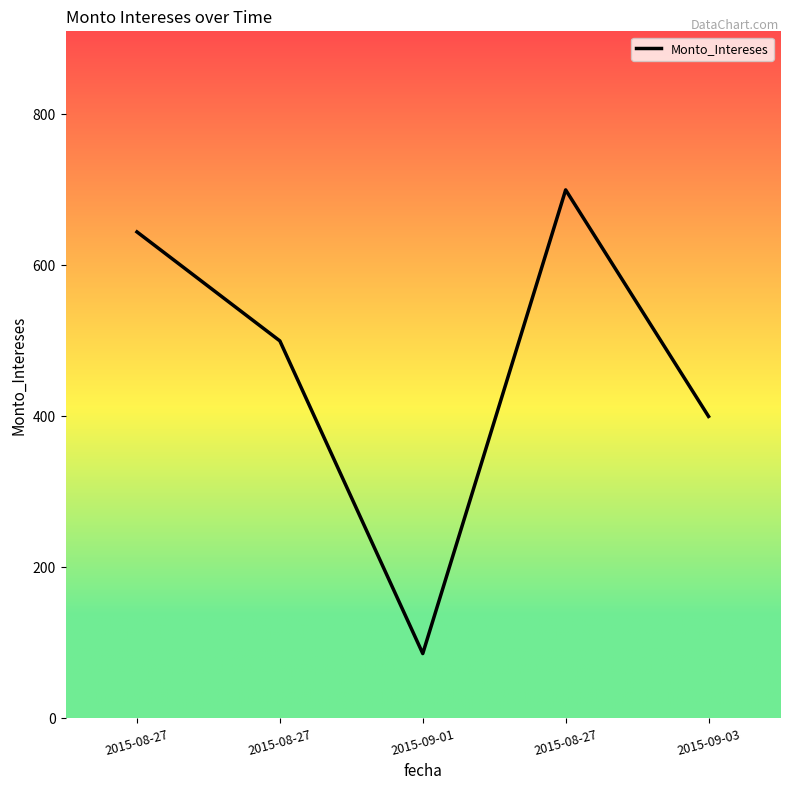

Count the number of data series in this chart.

1